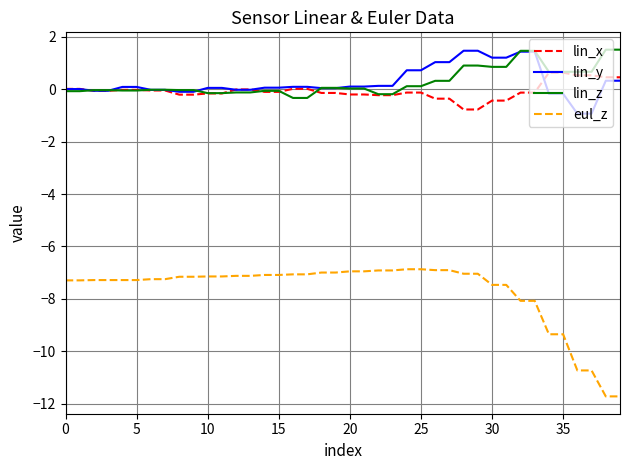

What is the minimum value shown in the chart?

-11.7